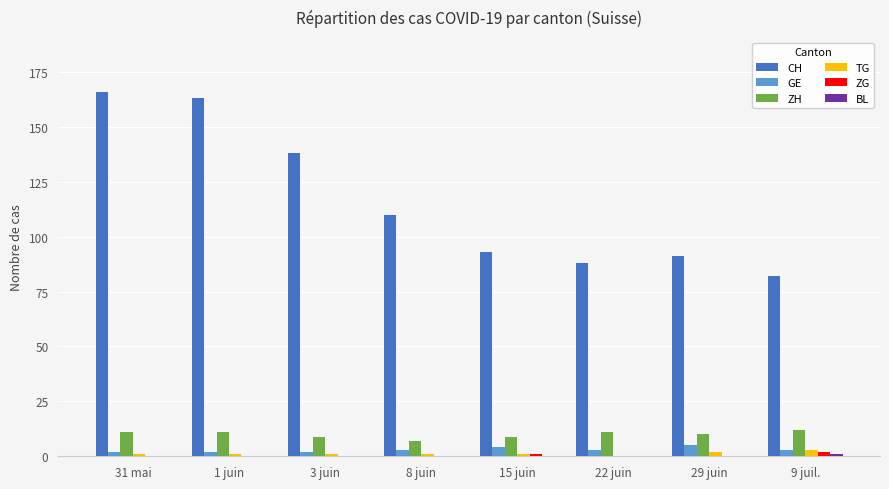

Which series has the largest total across all categories?

CH